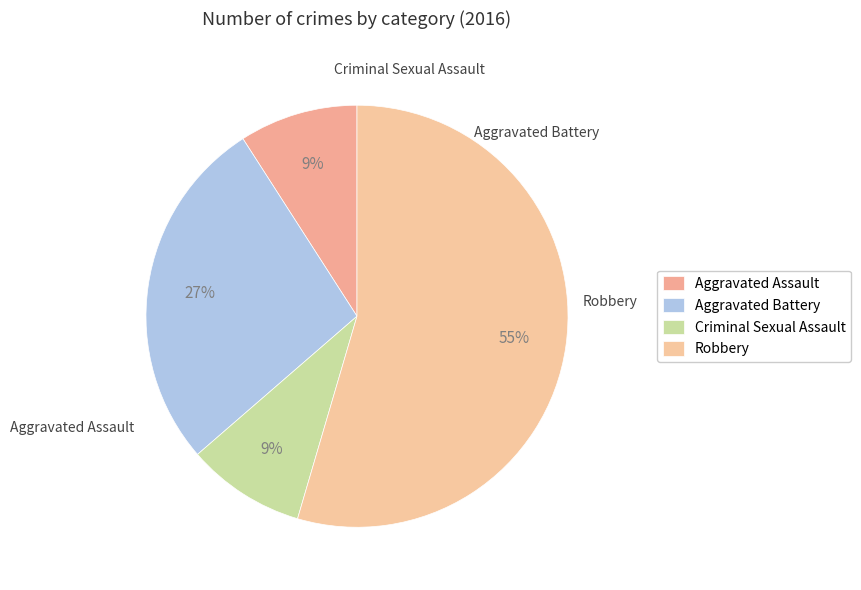

Count the number of slices in the pie.

4